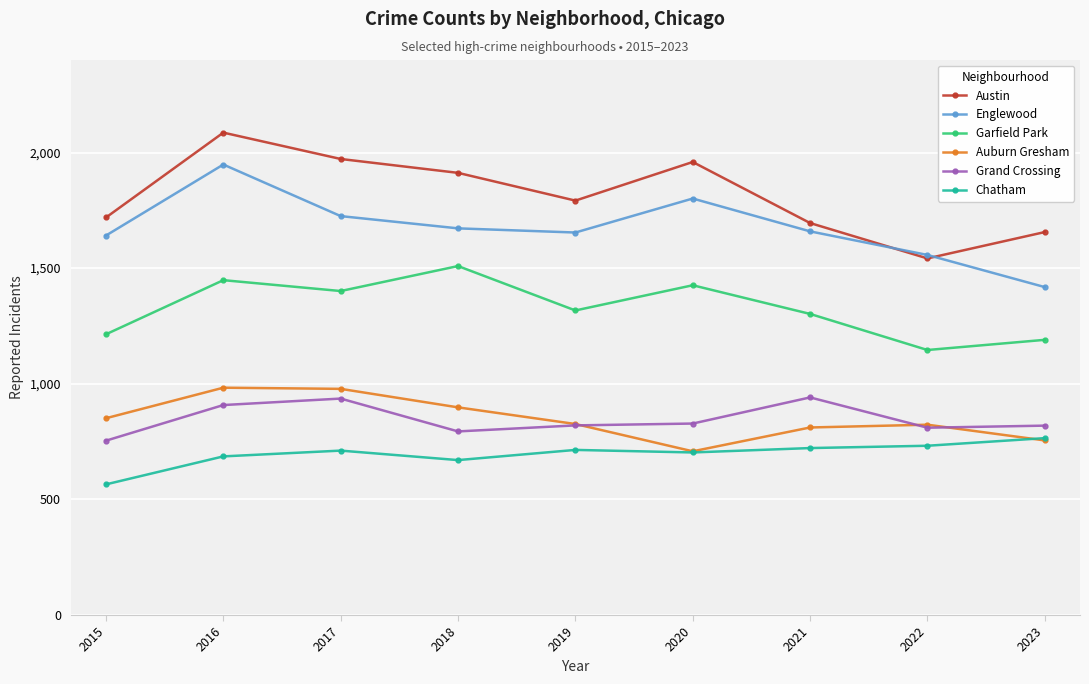

What is the maximum value for Auburn Gresham?

983